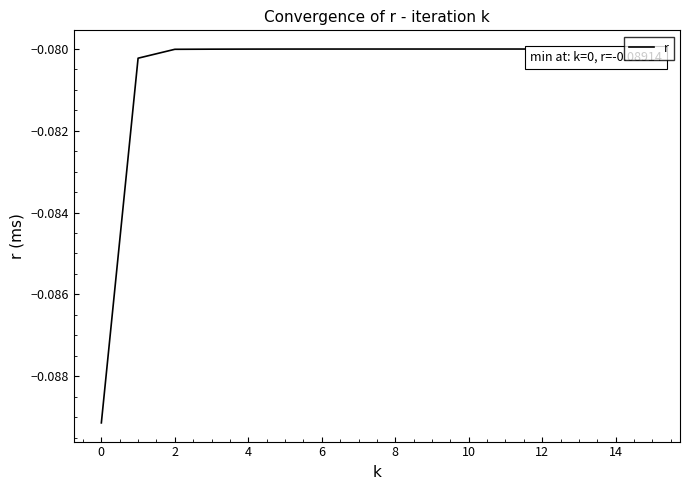

What is the value of the 12th point from the left?

-0.1